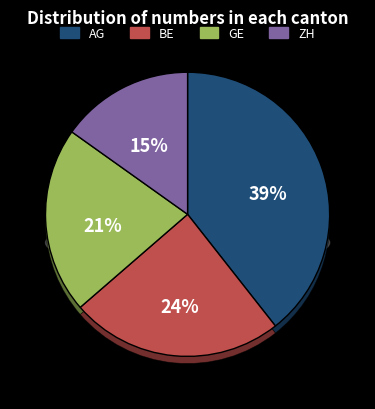

Count the number of slices in the pie.

4